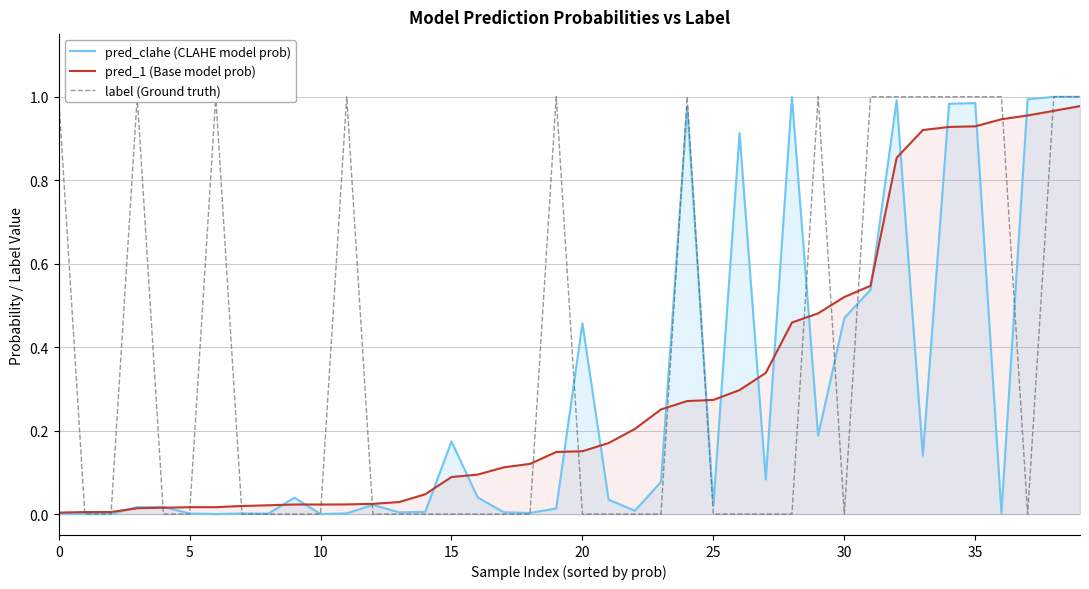

Does the chart have visible grid lines?

Yes